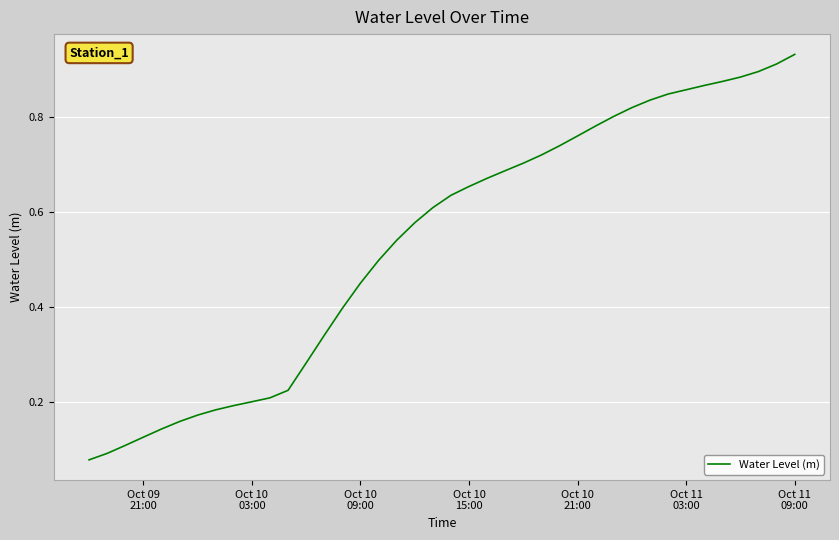

Does the chart display data point markers on the line(s)?

No